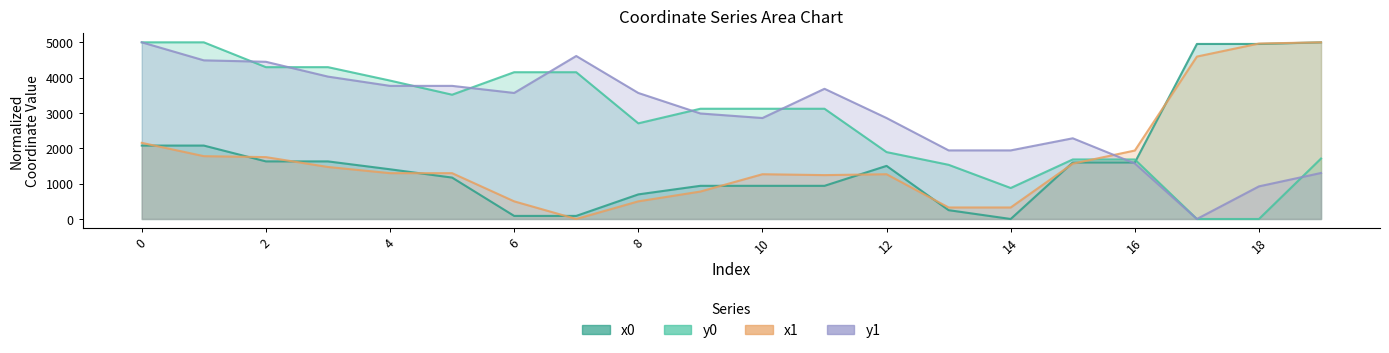

What is the difference between the x0 values at 4 and 1?

671.1